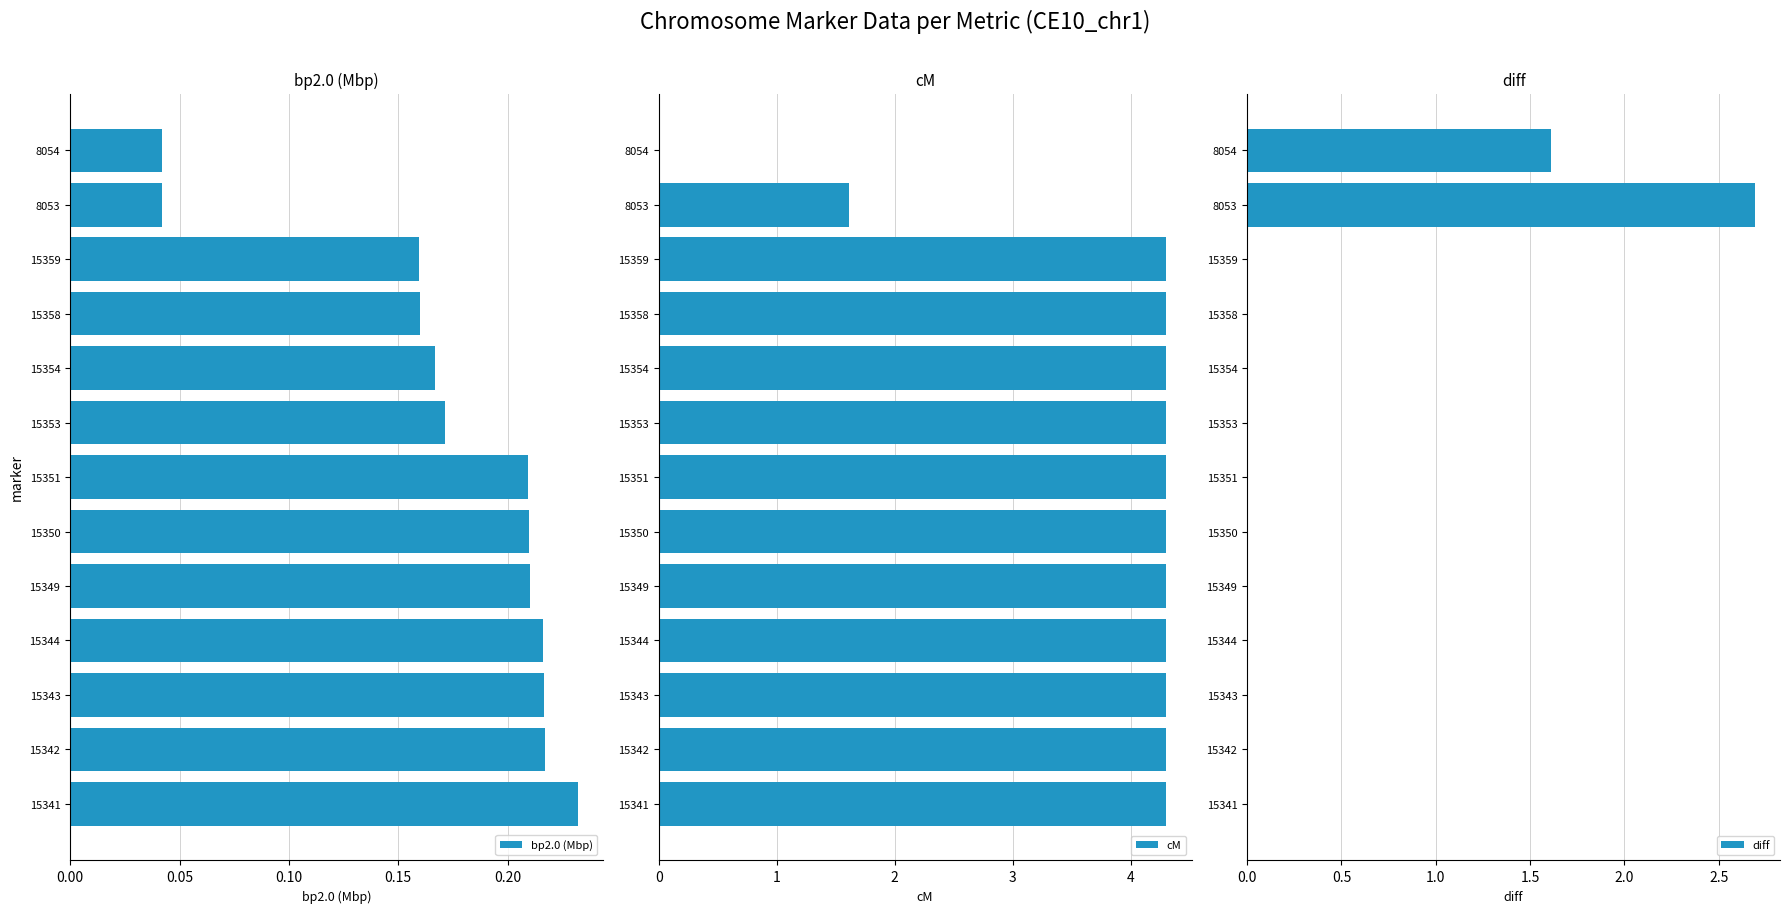

The value of bp2.0 (Mbp) at 15343 is 0.0. True or false?

False